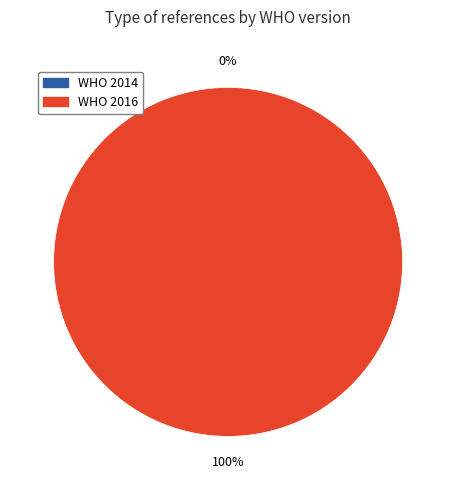

To the nearest percent, what is the average slice percentage?

50%